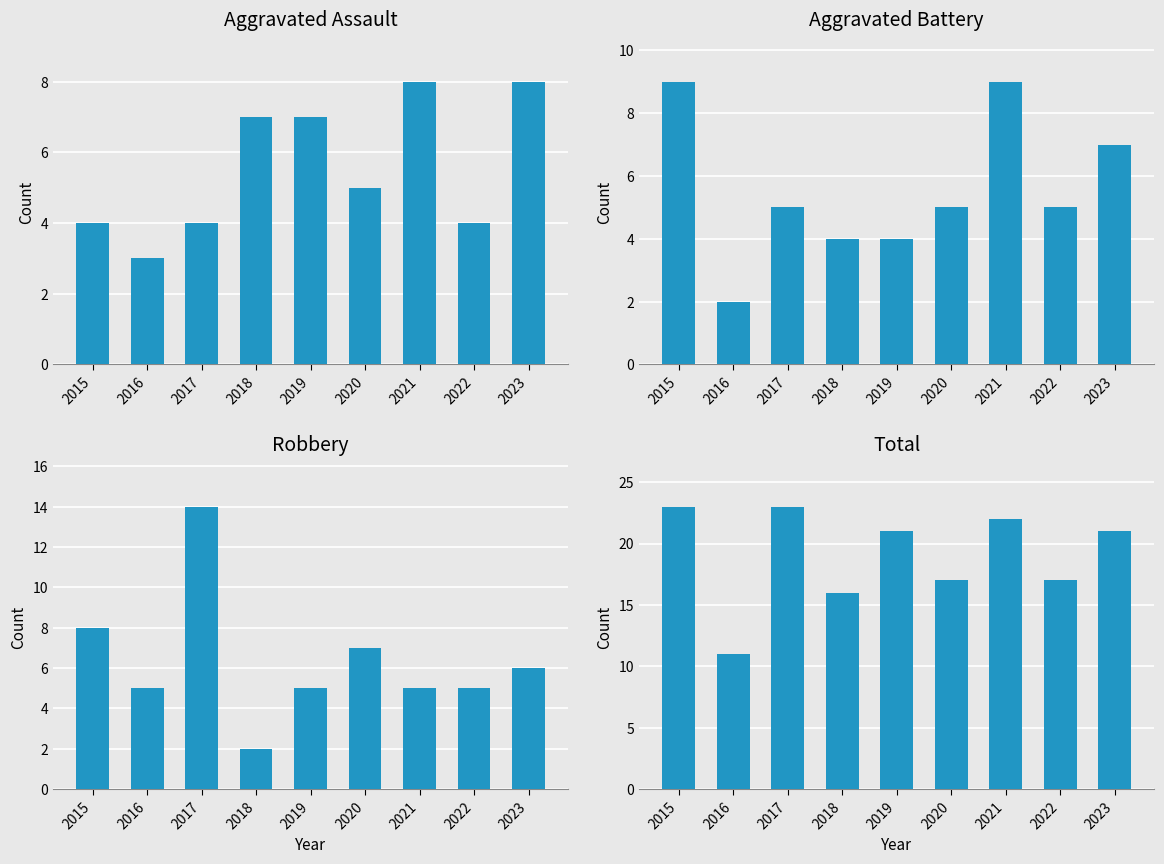

What is the difference between the Robbery values at 2017 and 2022?

9